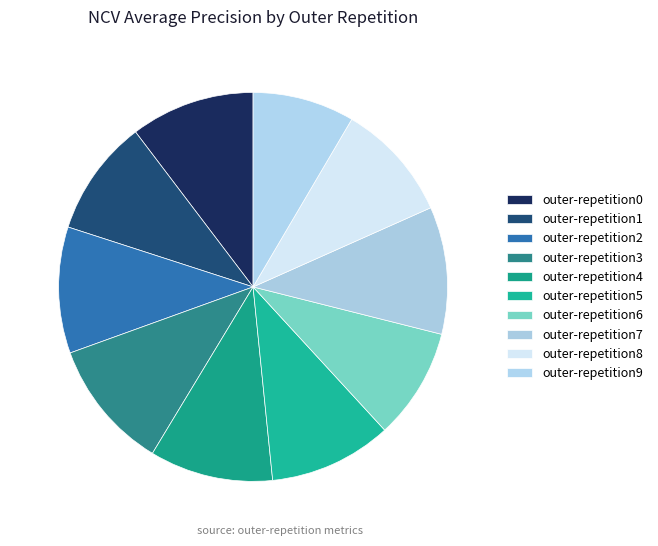

To the nearest percent, what portion does outer-repetition9 represent?

8%